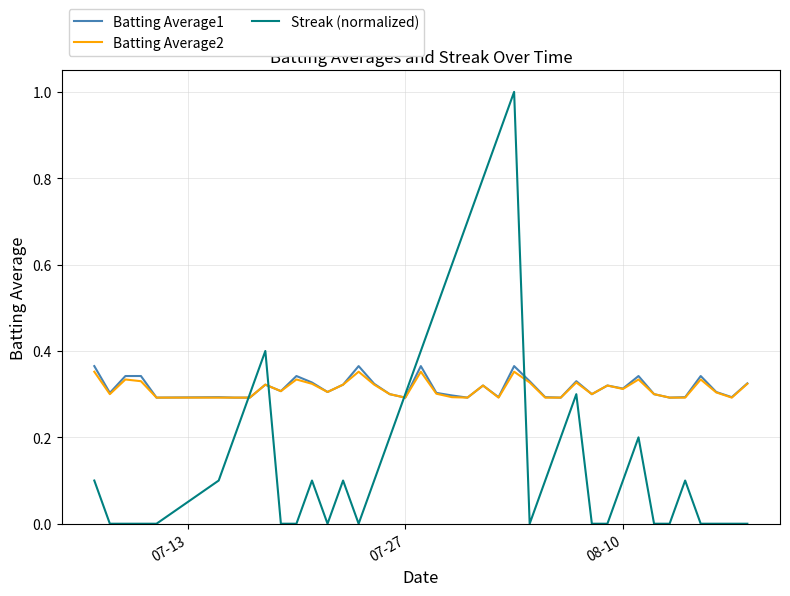

Which series has the widest spread of values?

Streak (normalized)